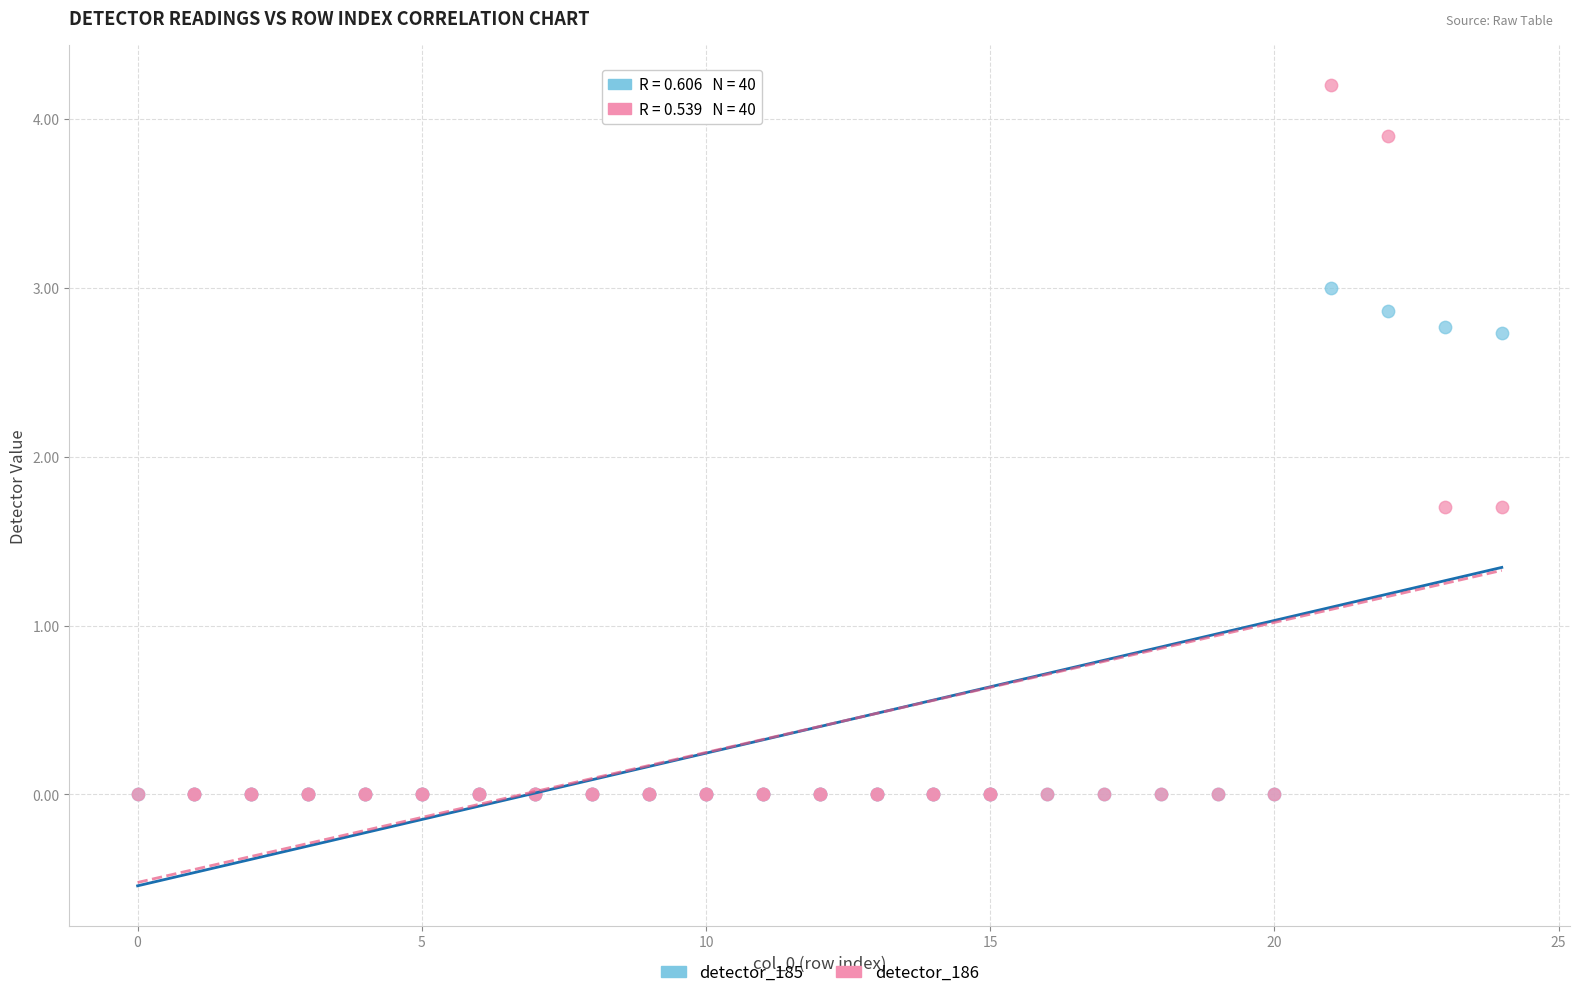

What are all the series names shown in the legend?

detector_185, detector_186